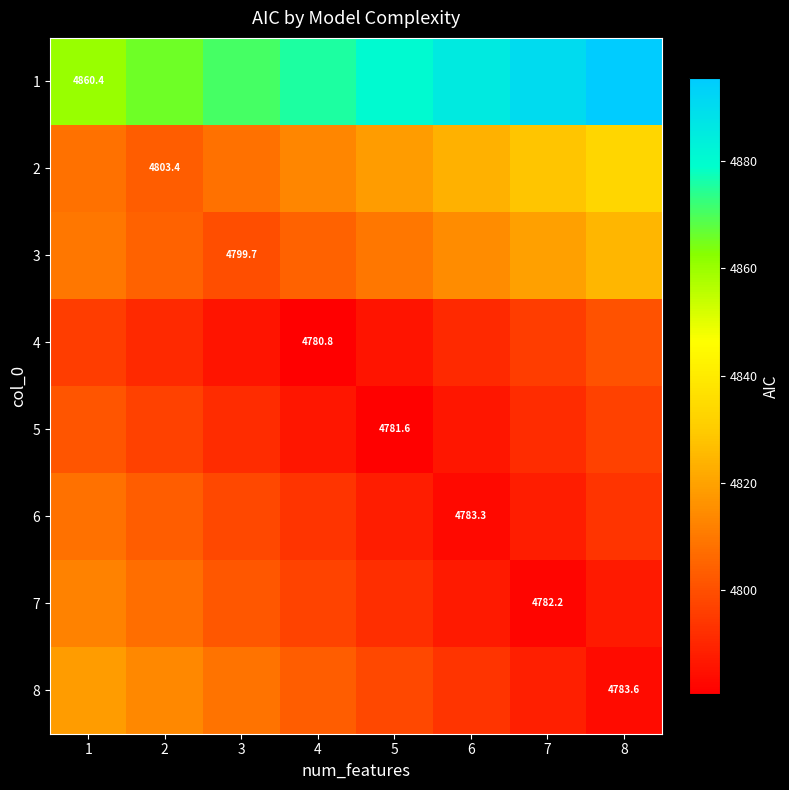

Is it true that 8 equals 1760.7 at 7?

False